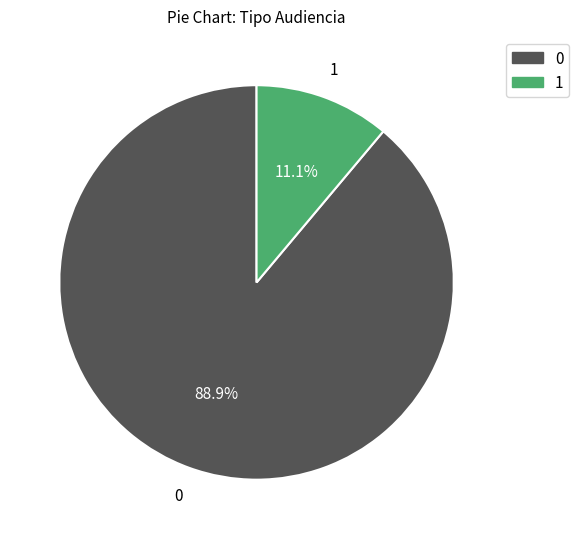

Is there a majority slice in this chart?

Yes